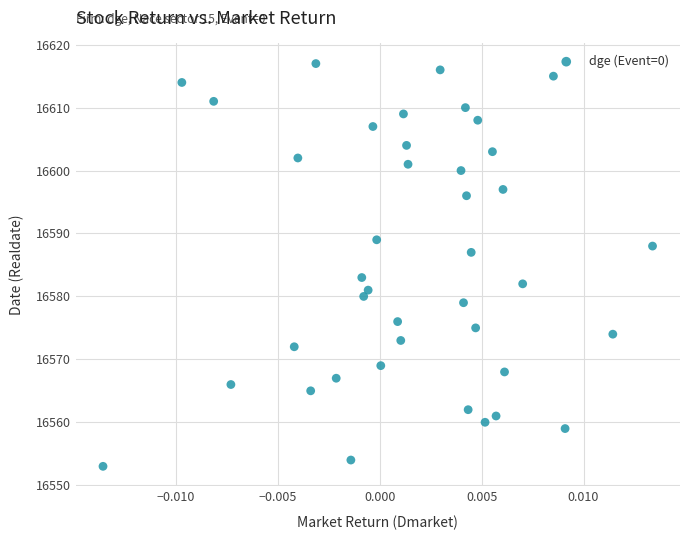

What is the range of Y values (max minus min)?

64